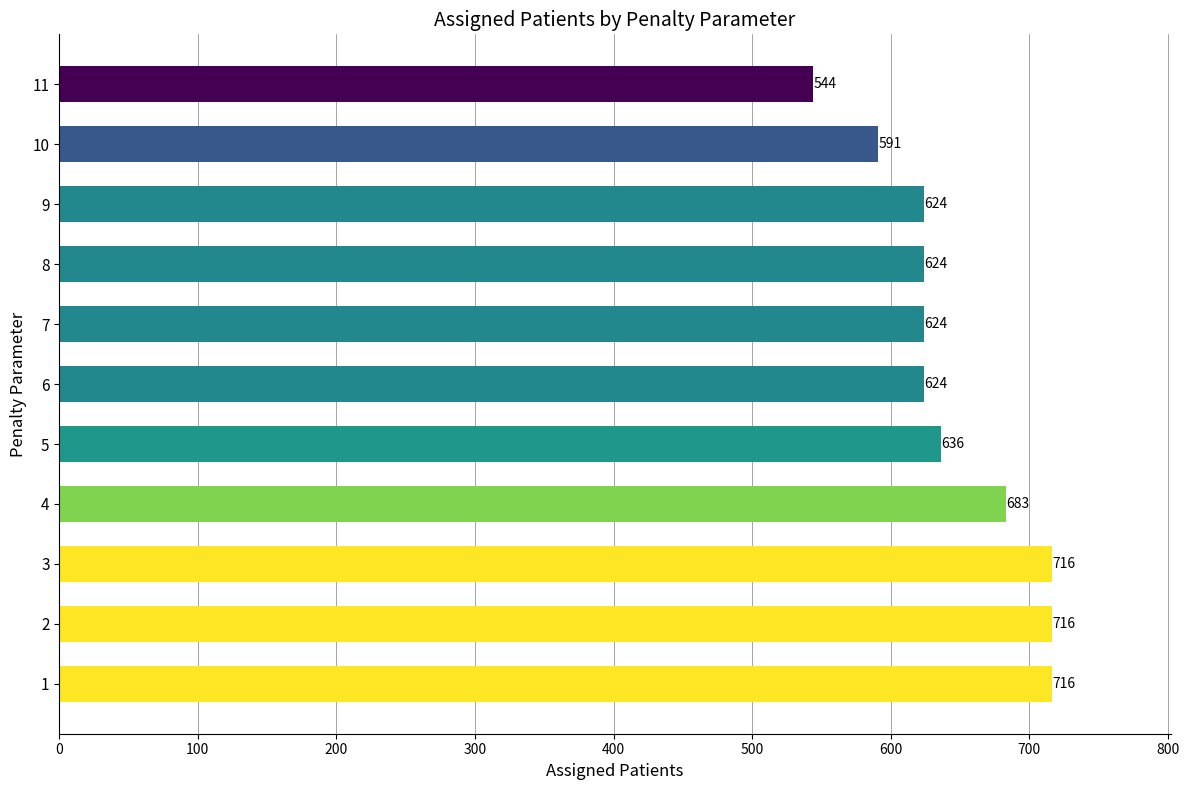

Are the bars grouped side by side (vs. stacked)?

No